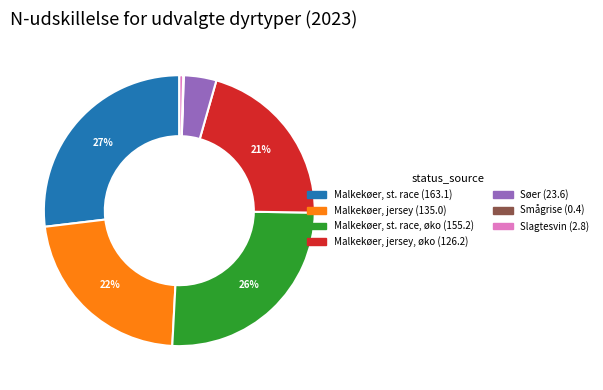

Is there any slice that represents more than half of the pie?

No